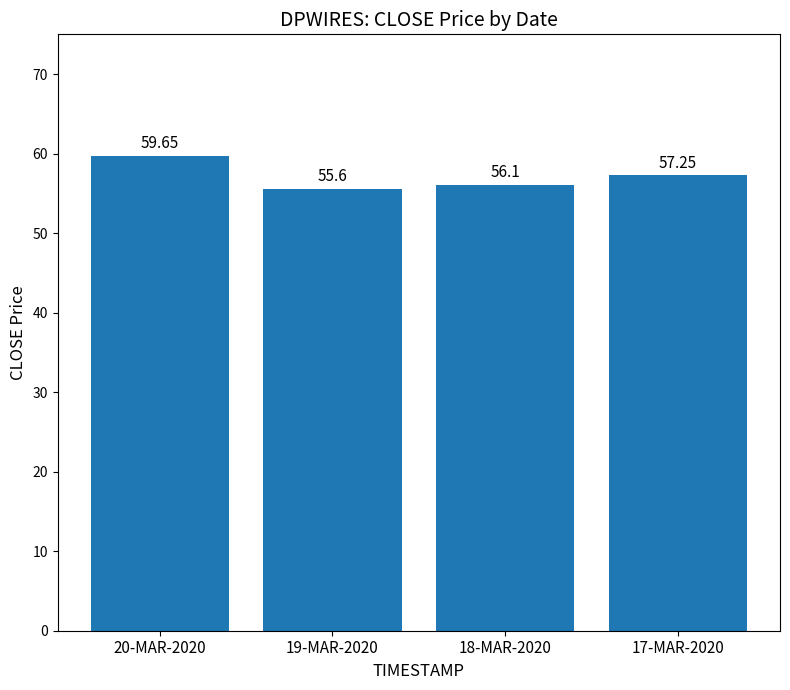

List the labels in order of value, smallest first.

19-MAR-2020, 18-MAR-2020, 17-MAR-2020, 20-MAR-2020